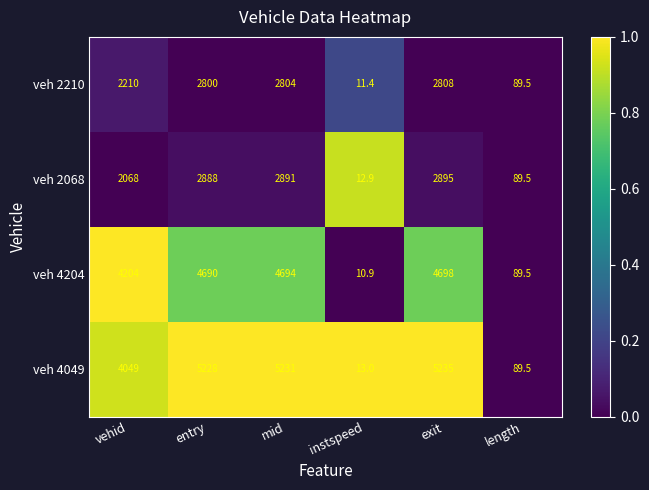

The veh 4204 series shows 89.5 at length. True or false?

True